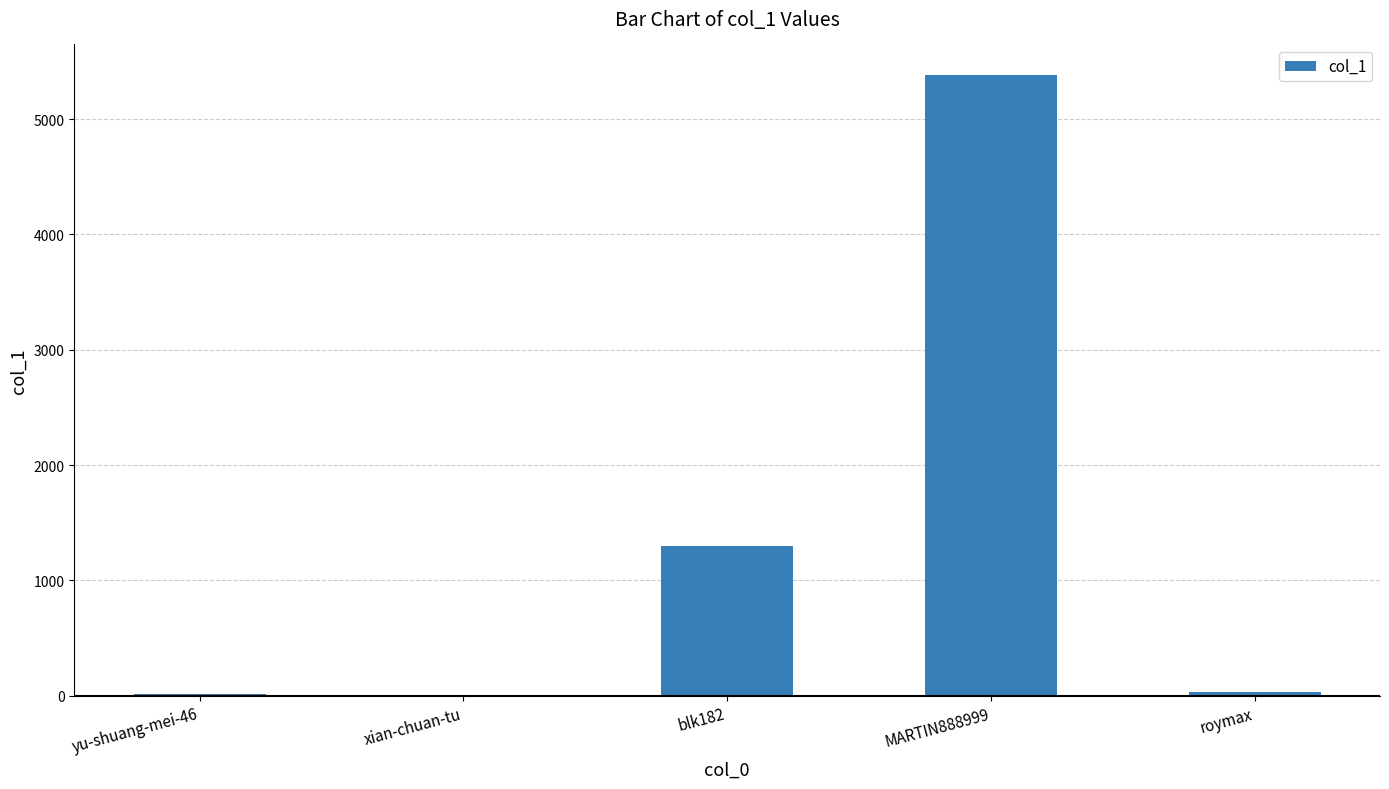

Which has a higher value, MARTIN888999 or blk182?

MARTIN888999